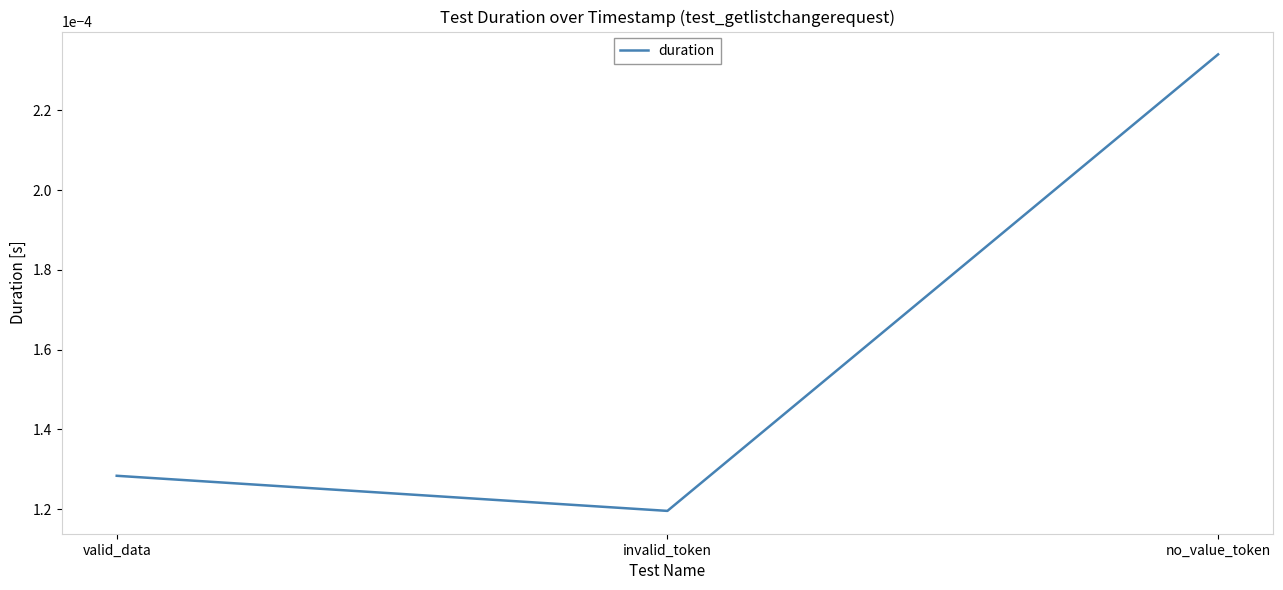

Which label corresponds to the smallest value in the chart?

invalid_token